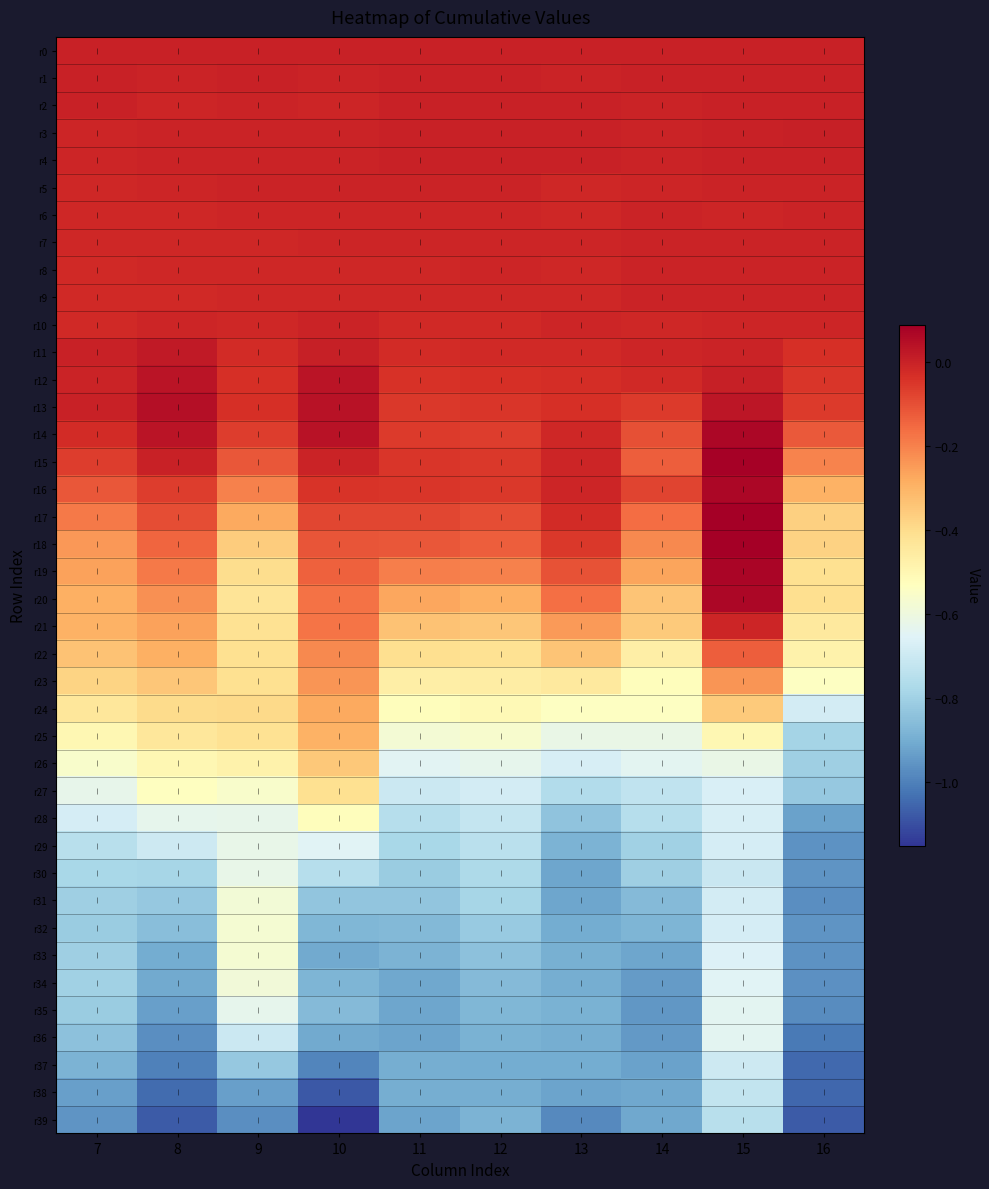

What is the minimum value shown in the chart?

-1.2